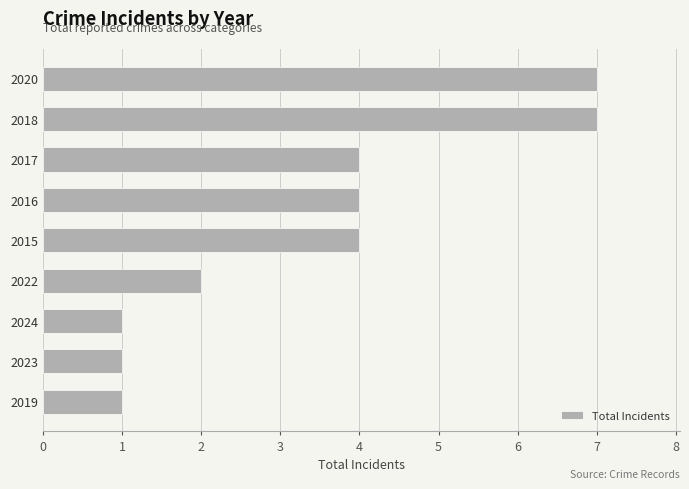

What is the difference between the values at 2016 and 2019?

3